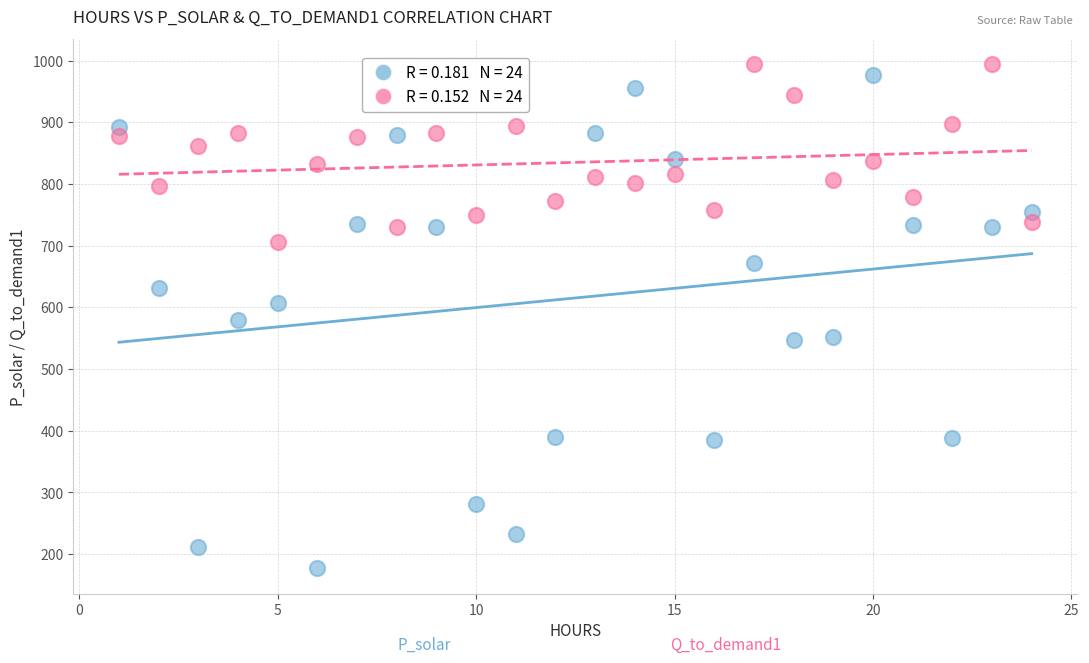

Across all data points, what is the range of Y values (max minus min)?

817